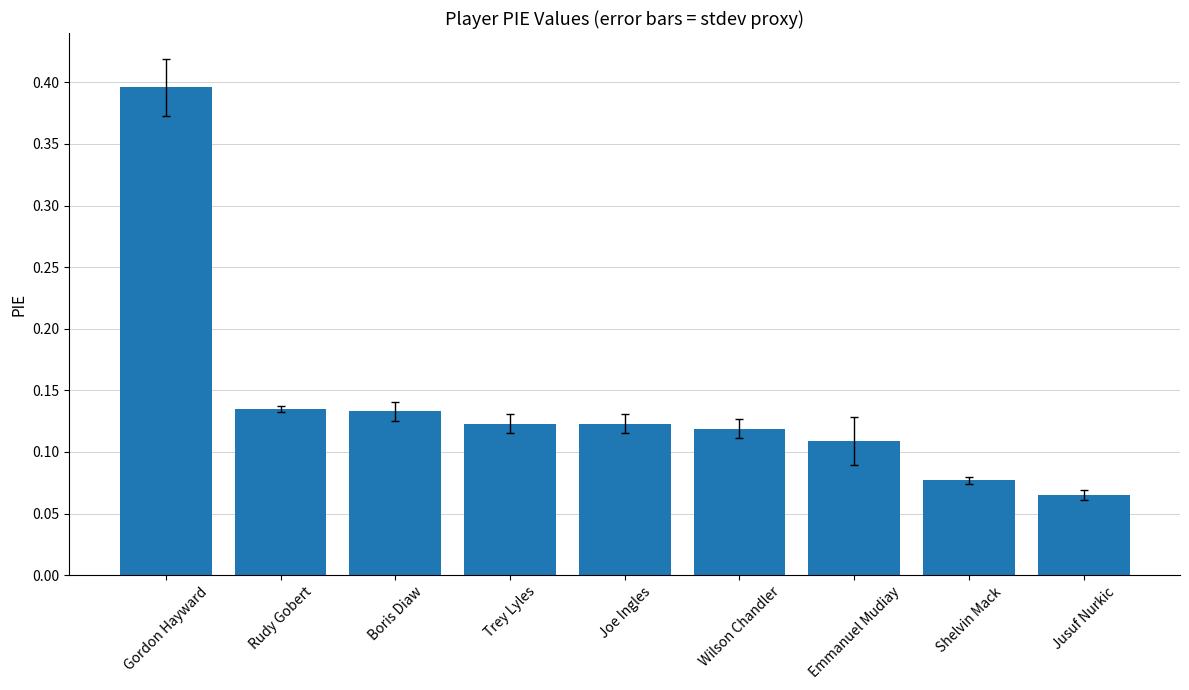

What is the greatest value displayed?

0.4